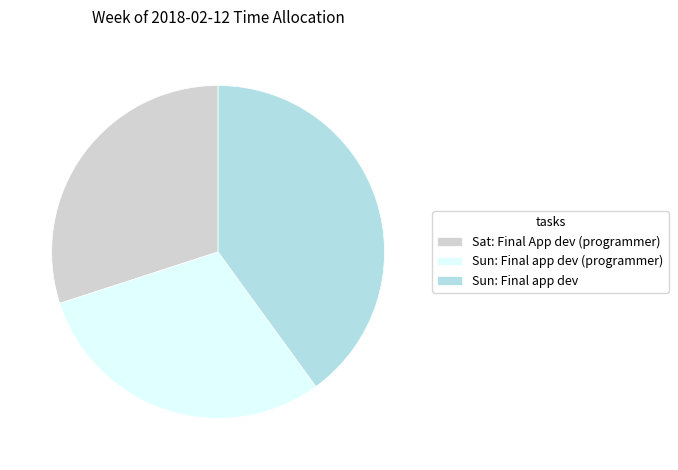

How many slices are in this pie chart?

3